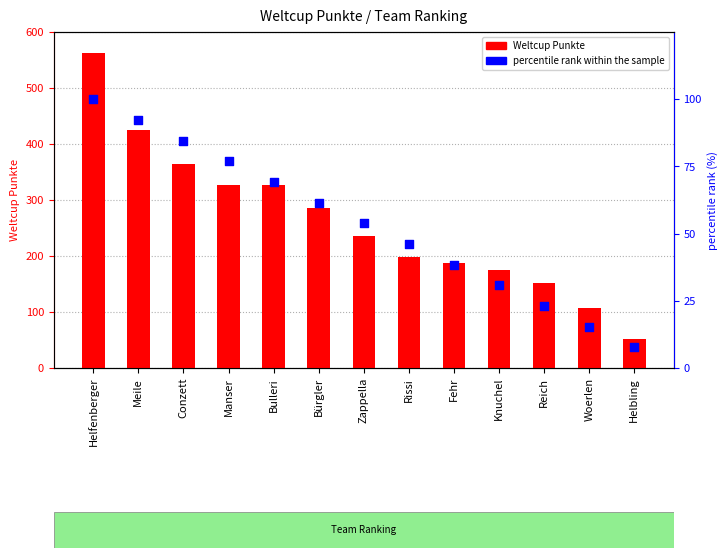

At how many categories does at least one series exceed 8?

13